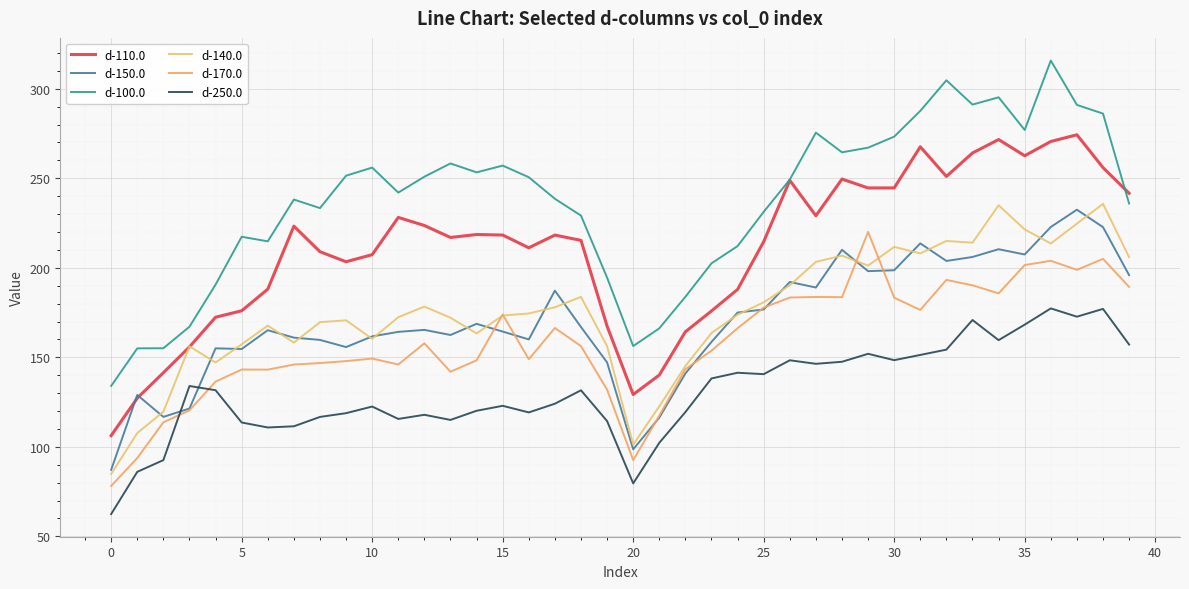

What is the smallest value displayed?

62.5